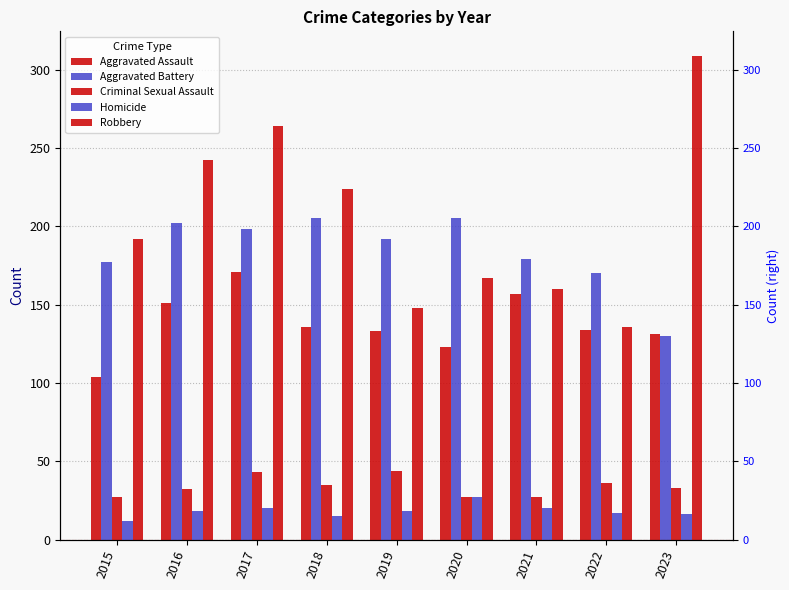

How many bars are there in each group?

5